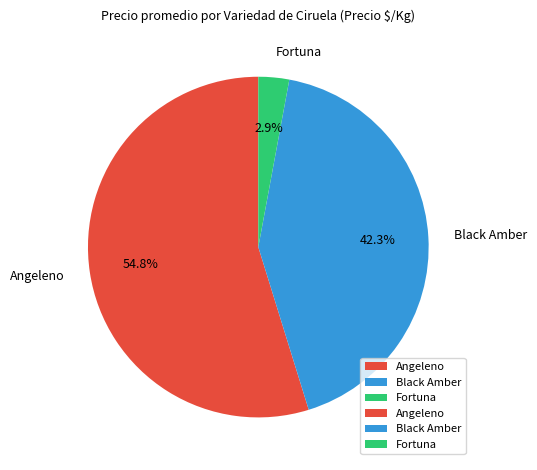

Between Angeleno and Black Amber, which is larger?

Angeleno